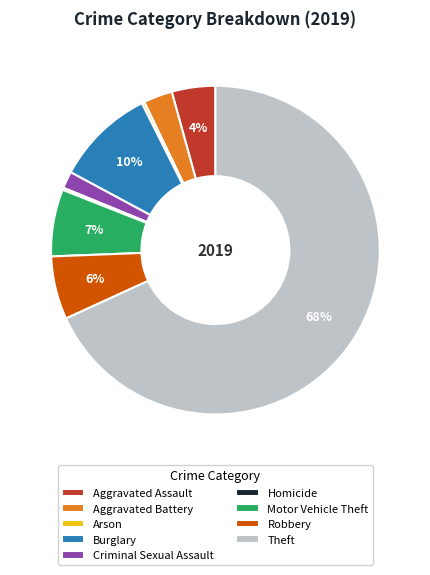

Is it true that Motor Vehicle Theft is 7% of the pie?

True